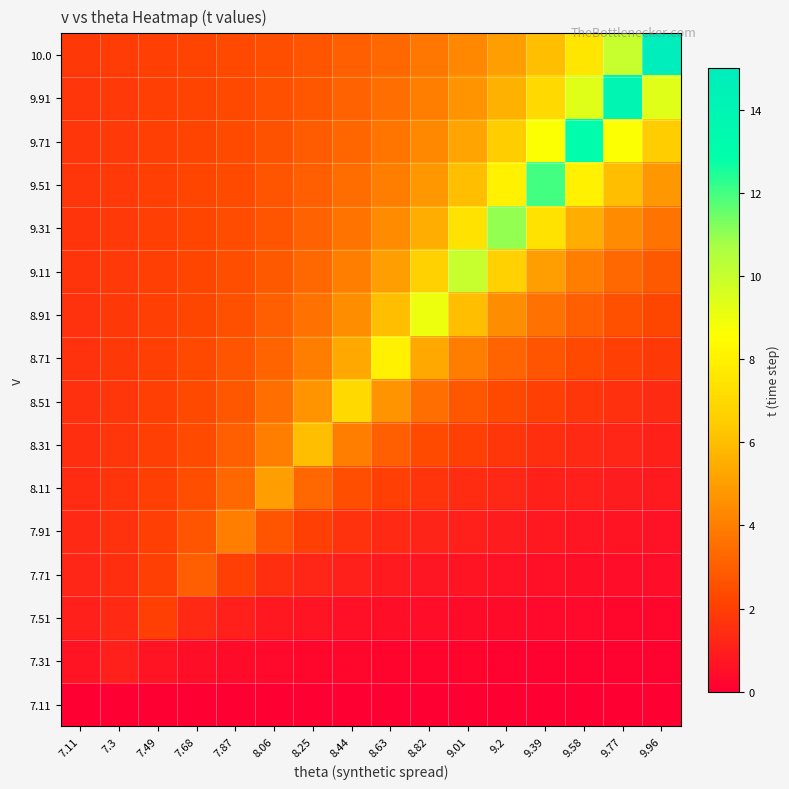

Reading right to left, transcribe all the data shown in this chart.

7.11: 9.96=0.0	9.77=0.0	9.58=0.0	9.39=0.0	9.2=0.0	9.01=0.0	8.82=0.0	8.63=0.0	8.44=0.0	8.25=0.0	8.06=0.0	7.87=0.0	7.68=0.0	7.49=0.0	7.3=0.0	7.11=0.0
7.31: 9.96=0.1	9.77=0.1	9.58=0.1	9.39=0.2	9.2=0.2	9.01=0.2	8.82=0.2	8.63=0.2	8.44=0.2	8.25=0.3	8.06=0.3	7.87=0.4	7.68=0.5	7.49=0.7	7.3=1.0	7.11=0.7
7.51: 9.96=0.3	9.77=0.3	9.58=0.3	9.39=0.3	9.2=0.4	9.01=0.4	8.82=0.4	8.63=0.5	8.44=0.6	8.25=0.7	8.06=0.8	7.87=1.0	7.68=1.3	7.49=2.0	7.3=1.3	7.11=1.0
7.71: 9.96=0.4	9.77=0.5	9.58=0.5	9.39=0.5	9.2=0.6	9.01=0.7	8.82=0.8	8.63=0.9	8.44=1.0	8.25=1.2	8.06=1.5	7.87=2.0	7.68=3.0	7.49=2.0	7.3=1.5	7.11=1.2
7.91: 9.96=0.6	9.77=0.7	9.58=0.7	9.39=0.8	9.2=0.9	9.01=1.0	8.82=1.1	8.63=1.3	8.44=1.6	8.25=2.0	8.06=2.7	7.87=4.0	7.68=2.7	7.49=2.0	7.3=1.6	7.11=1.3
8.11: 9.96=0.8	9.77=0.9	9.58=1.0	9.39=1.1	9.2=1.2	9.01=1.4	8.82=1.7	8.63=2.0	8.44=2.5	8.25=3.3	8.06=5.0	7.87=3.3	7.68=2.5	7.49=2.0	7.3=1.7	7.11=1.4
8.31: 9.96=1.1	9.77=1.2	9.58=1.3	9.39=1.5	9.2=1.7	9.01=2.0	8.82=2.4	8.63=3.0	8.44=4.0	8.25=6.0	8.06=4.0	7.87=3.0	7.68=2.4	7.49=2.0	7.3=1.7	7.11=1.5
8.51: 9.96=1.4	9.77=1.6	9.58=1.8	9.39=2.0	9.2=2.3	9.01=2.8	8.82=3.5	8.63=4.7	8.44=7.0	8.25=4.7	8.06=3.5	7.87=2.8	7.68=2.3	7.49=2.0	7.3=1.8	7.11=1.6
8.71: 9.96=1.8	9.77=2.0	9.58=2.3	9.39=2.7	9.2=3.2	9.01=4.0	8.82=5.3	8.63=8.0	8.44=5.3	8.25=4.0	8.06=3.2	7.87=2.7	7.68=2.3	7.49=2.0	7.3=1.8	7.11=1.6
8.91: 9.96=2.2	9.77=2.6	9.58=3.0	9.39=3.6	9.2=4.5	9.01=6.0	8.82=9.0	8.63=6.0	8.44=4.5	8.25=3.6	8.06=3.0	7.87=2.6	7.68=2.2	7.49=2.0	7.3=1.8	7.11=1.6
9.11: 9.96=2.9	9.77=3.3	9.58=4.0	9.39=5.0	9.2=6.7	9.01=10.0	8.82=6.7	8.63=5.0	8.44=4.0	8.25=3.3	8.06=2.9	7.87=2.5	7.68=2.2	7.49=2.0	7.3=1.8	7.11=1.7
9.31: 9.96=3.7	9.77=4.4	9.58=5.5	9.39=7.3	9.2=11.0	9.01=7.3	8.82=5.5	8.63=4.4	8.44=3.7	8.25=3.1	8.06=2.8	7.87=2.4	7.68=2.2	7.49=2.0	7.3=1.8	7.11=1.7
9.51: 9.96=4.8	9.77=6.0	9.58=8.0	9.39=12.0	9.2=8.0	9.01=6.0	8.82=4.8	8.63=4.0	8.44=3.4	8.25=3.0	8.06=2.7	7.87=2.4	7.68=2.2	7.49=2.0	7.3=1.8	7.11=1.7
9.71: 9.96=6.5	9.77=8.7	9.58=13.0	9.39=8.7	9.2=6.5	9.01=5.2	8.82=4.3	8.63=3.7	8.44=3.2	8.25=2.9	8.06=2.6	7.87=2.4	7.68=2.2	7.49=2.0	7.3=1.9	7.11=1.7
9.91: 9.96=9.3	9.77=14.0	9.58=9.3	9.39=7.0	9.2=5.6	9.01=4.7	8.82=4.0	8.63=3.5	8.44=3.1	8.25=2.8	8.06=2.5	7.87=2.3	7.68=2.2	7.49=2.0	7.3=1.9	7.11=1.8
10.0: 9.96=15.0	9.77=10.0	9.58=7.5	9.39=6.0	9.2=5.0	9.01=4.3	8.82=3.8	8.63=3.3	8.44=3.0	8.25=2.7	8.06=2.5	7.87=2.3	7.68=2.1	7.49=2.0	7.3=1.9	7.11=1.8